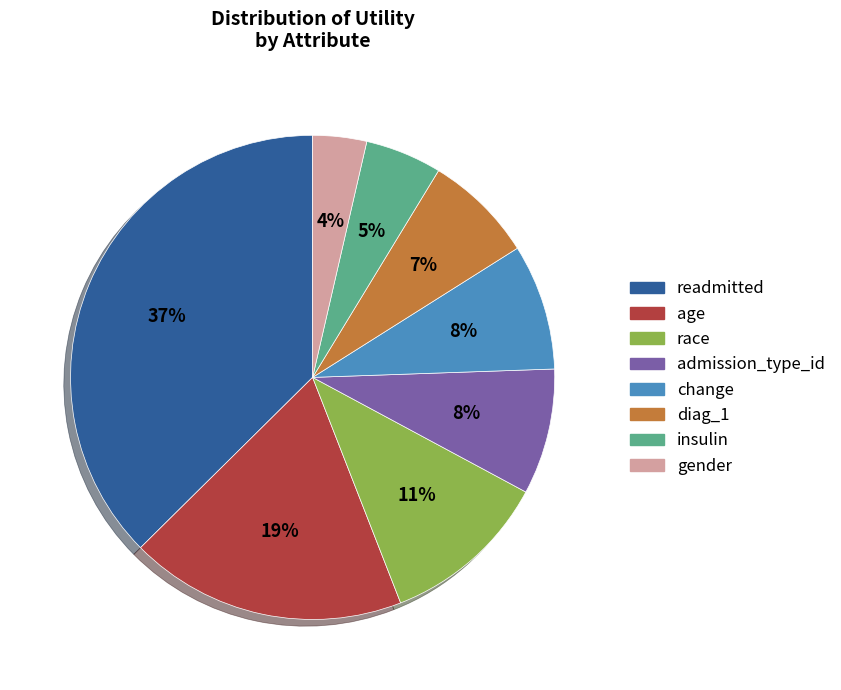

To the nearest percent, what percentage of the pie is age?

19%